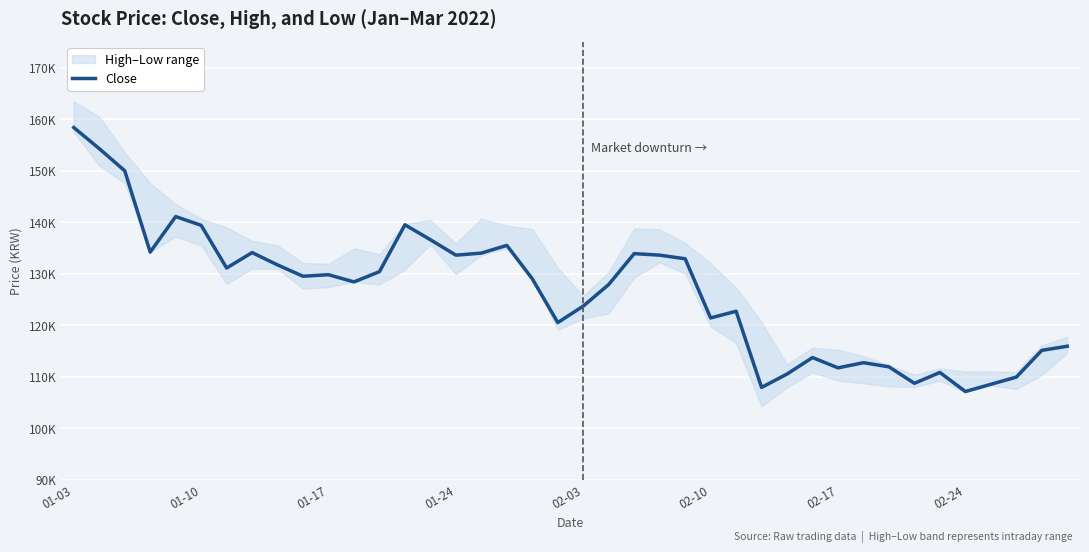

What is the difference between the maximum and minimum values?

51300